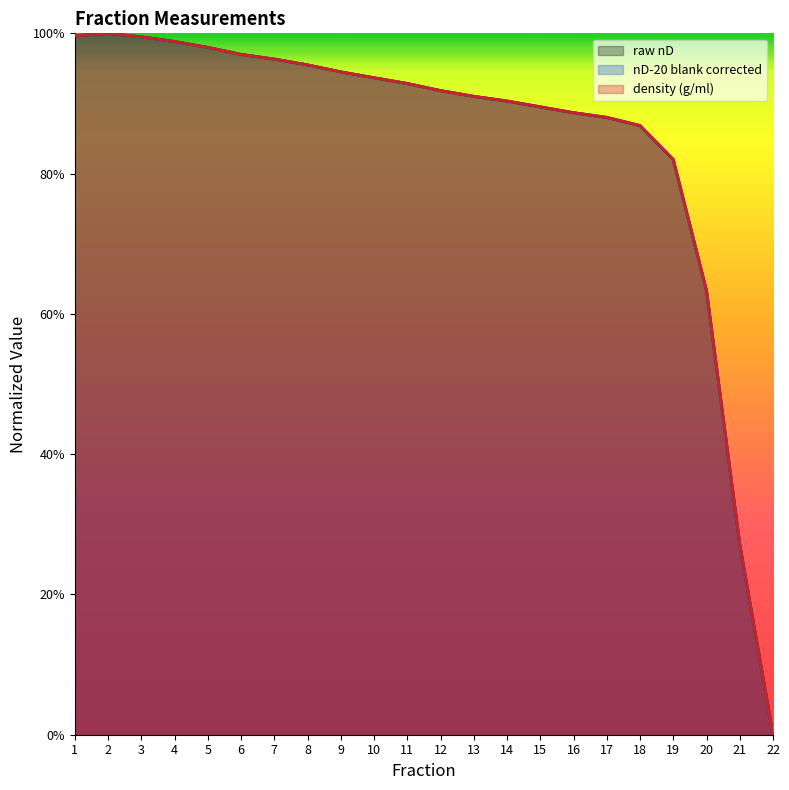

At which label does density (g/ml) reach its peak?

2